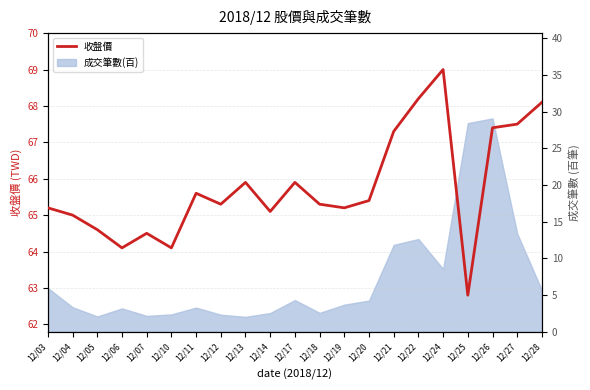

True or false: the data shows 65.2 at 12/03.

True